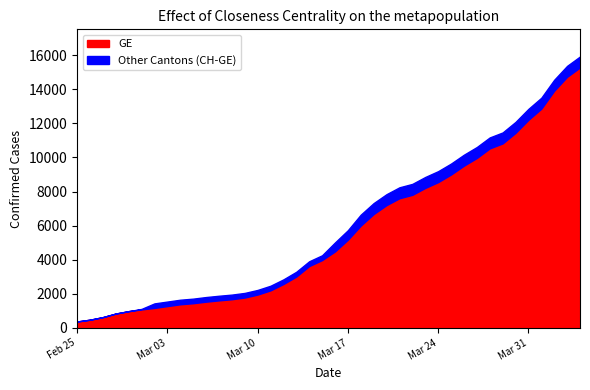

Reading right to left, what are all the values shown in this chart?

GE: 15284	14733	13919	12863	12210	11444	10825	10533	9971	9520	9000	8554	8213	7807	7607	7205	6681	6002	5174	4485	3978	3627	3010	2574	2201	1955	1780	1681	1614	1538	1447	1384	1278	1171	1083	981	840	630	479	375
CH: 15926	15375	14561	13505	12852	12086	11467	11175	10613	10162	9642	9196	8855	8449	8249	7847	7323	6644	5731	5012	4259	3908	3291	2845	2472	2226	2051	1952	1885	1809	1715	1652	1544	1436	1113	981	840	630	479	375